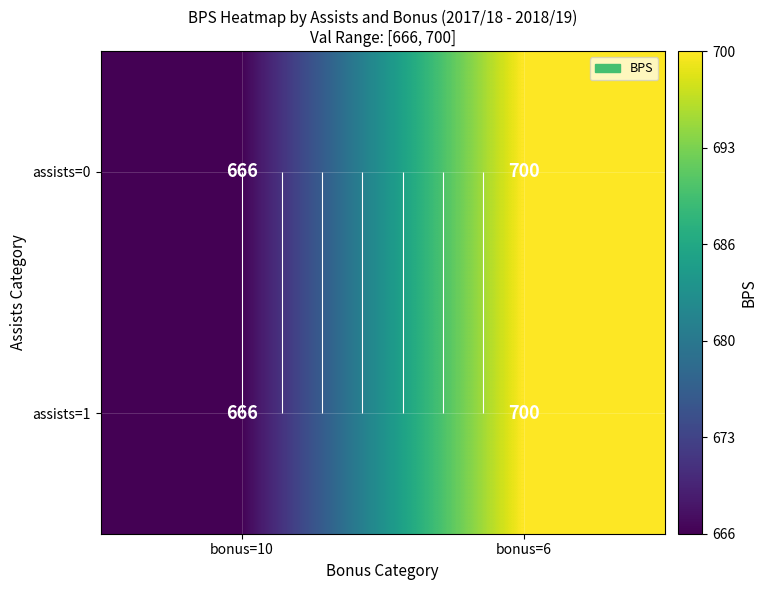

Is the value of assists=0 at bonus=6 greater than the value of assists=1 at bonus=6?

No